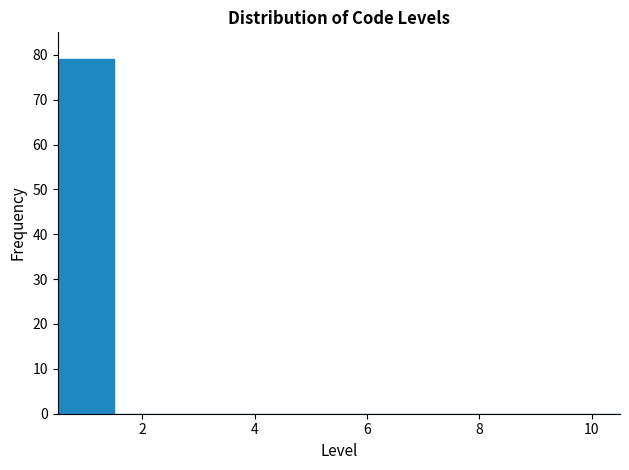

Reading left to right, list every bar in this chart as the range it spans on the x-axis followed by its height. Neither the bar edges nor the heights are printed on the chart, so give them approximately, as read against the axes.

0.5 to 1.5: 79
1.5 to 2.5: 0
2.5 to 3.5: 0
3.5 to 4.5: 0
4.5 to 5.5: 0
5.5 to 6.5: 0
6.5 to 7.5: 0
7.5 to 8.5: 0
8.5 to 9.5: 0
9.5 to 10.5: 0